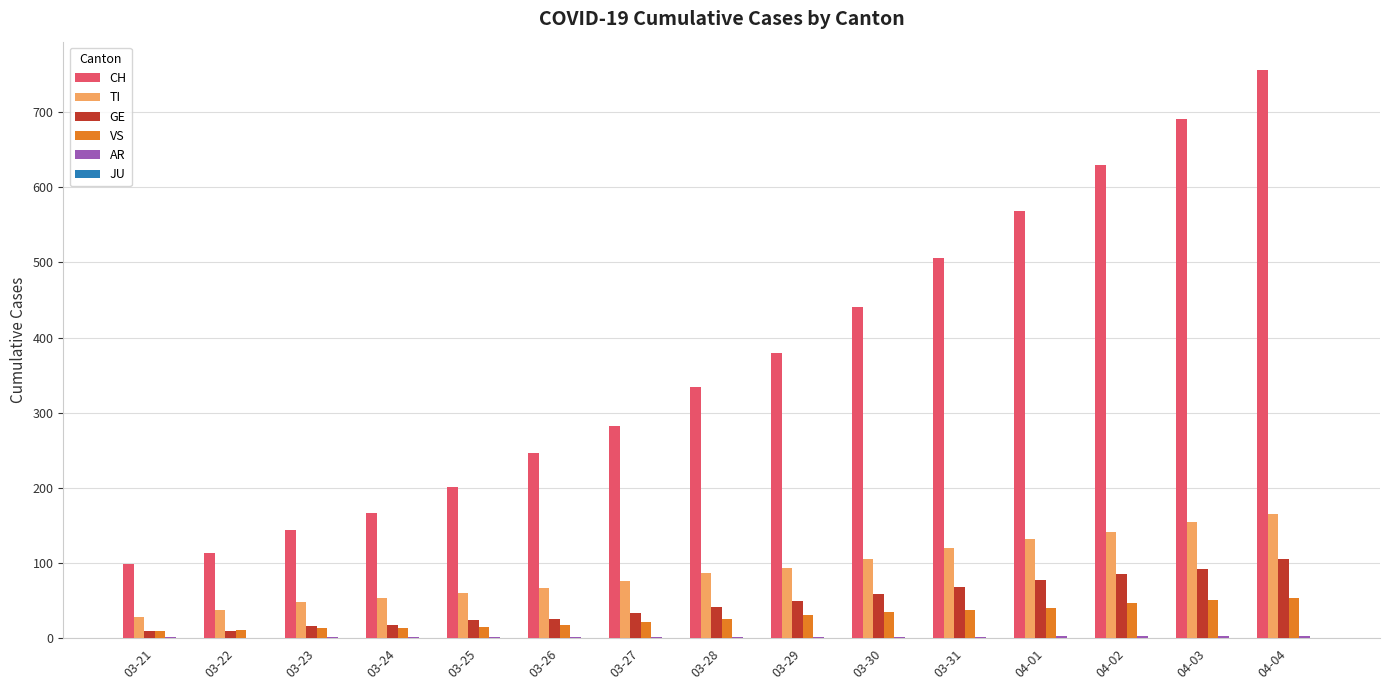

Between 03-21 and 04-03, which series saw the biggest shift?

CH